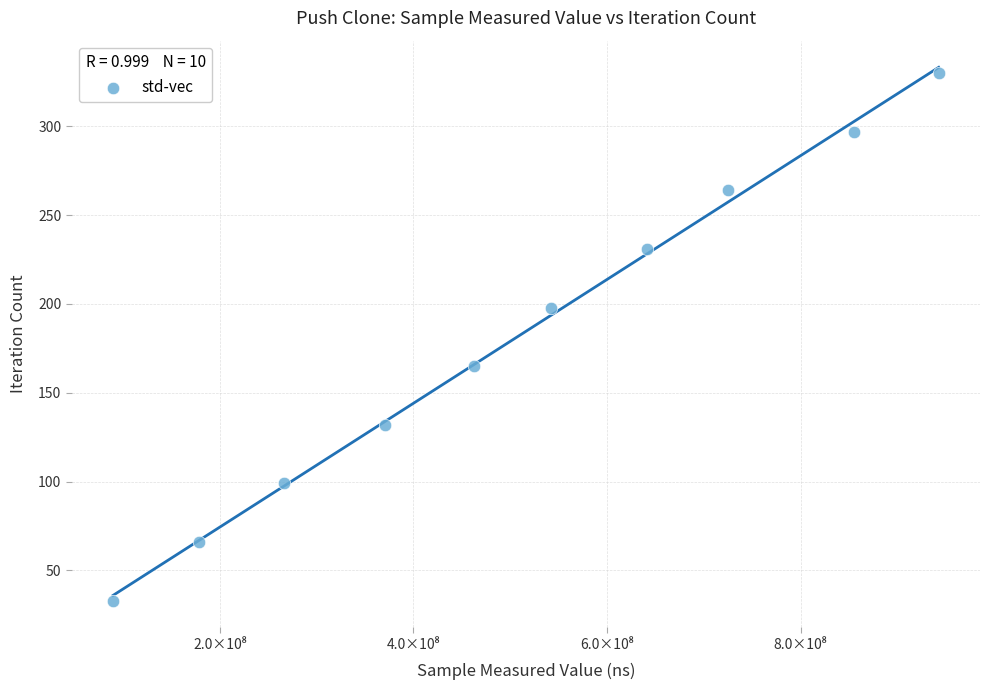

What is the range of X values (max minus min)?

853166539